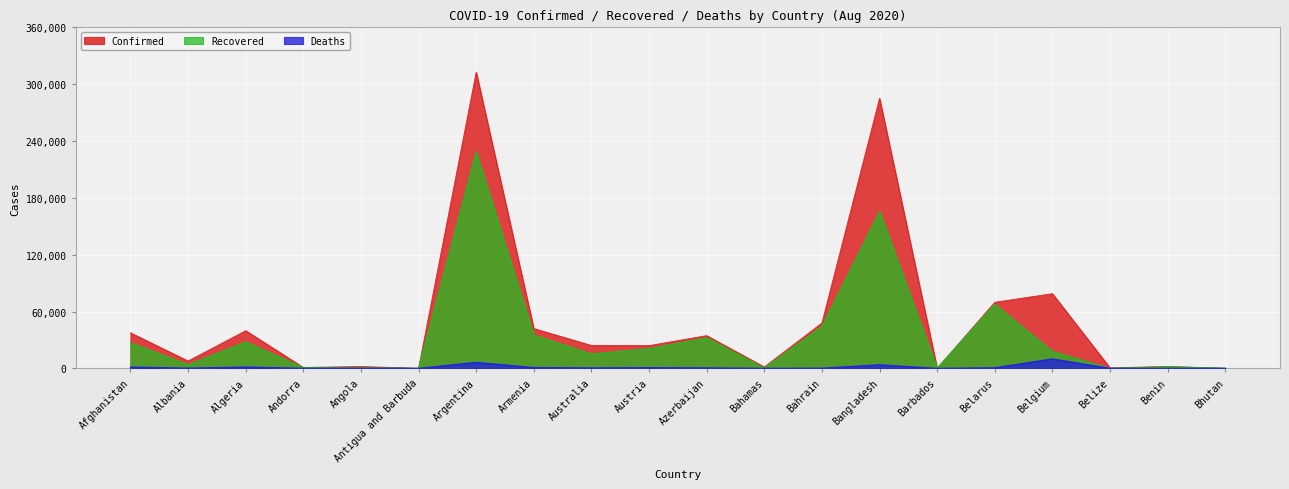

What is the difference between the Confirmed values at Argentina and Belize?

312106